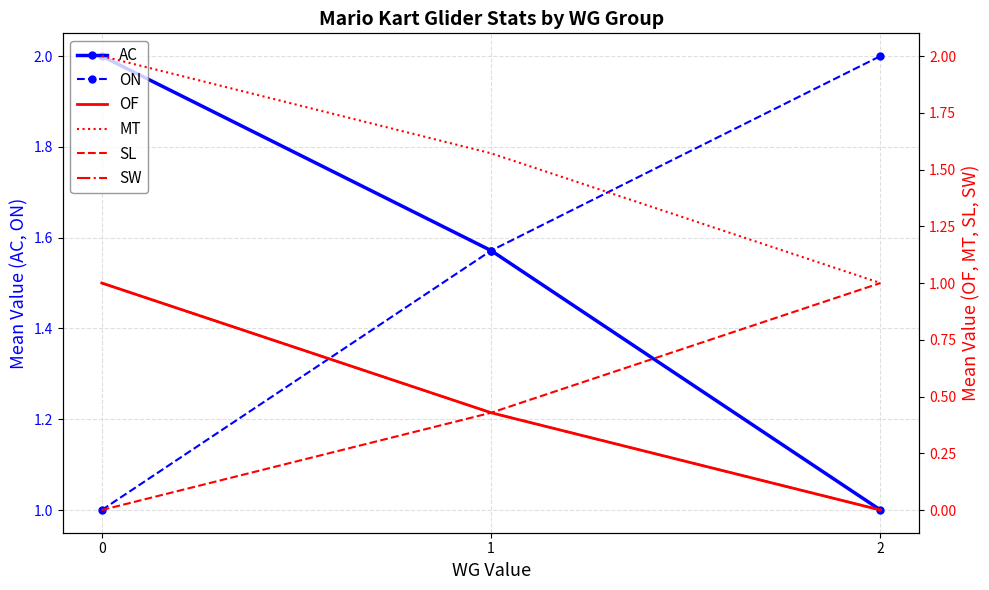

What is the value of the SL point at the 2nd from the left?

0.4